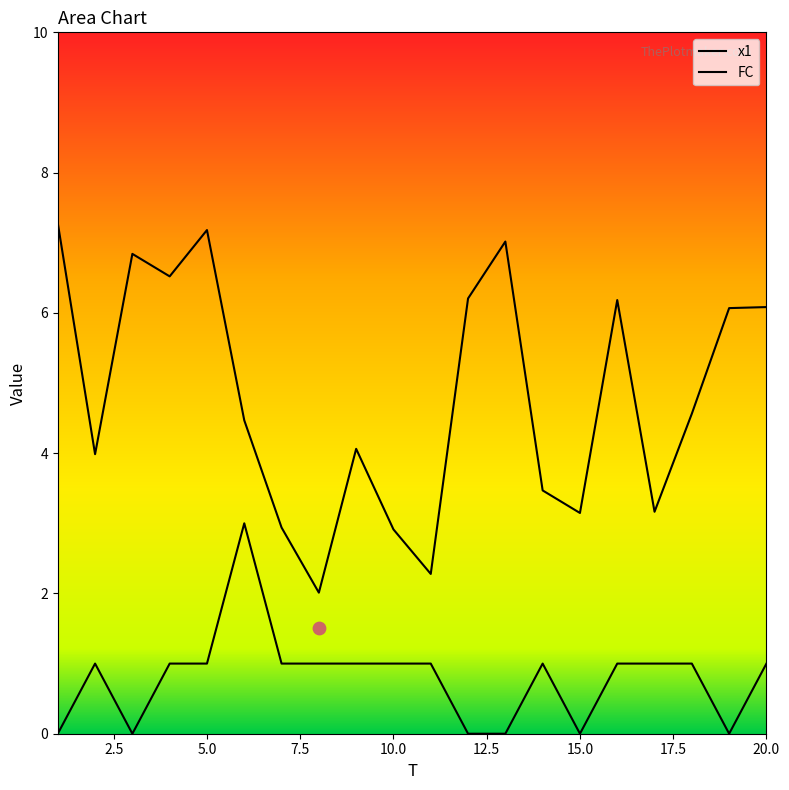

What are all the series names shown in the legend?

x1, FC